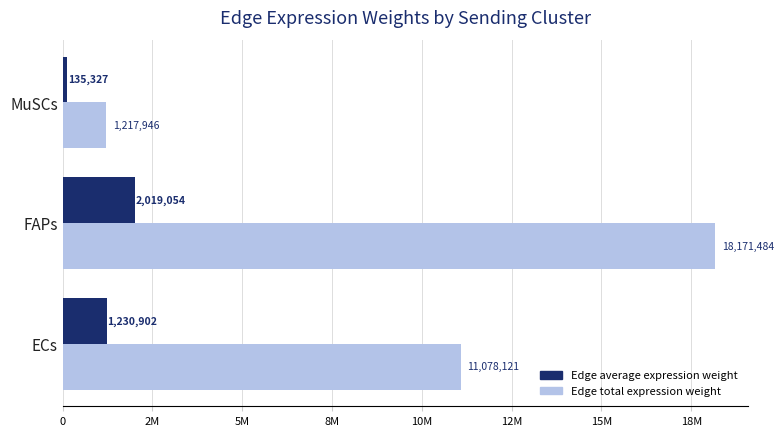

What is the difference between the maximum and minimum values in the Edge total expression weight series?

16953537.7